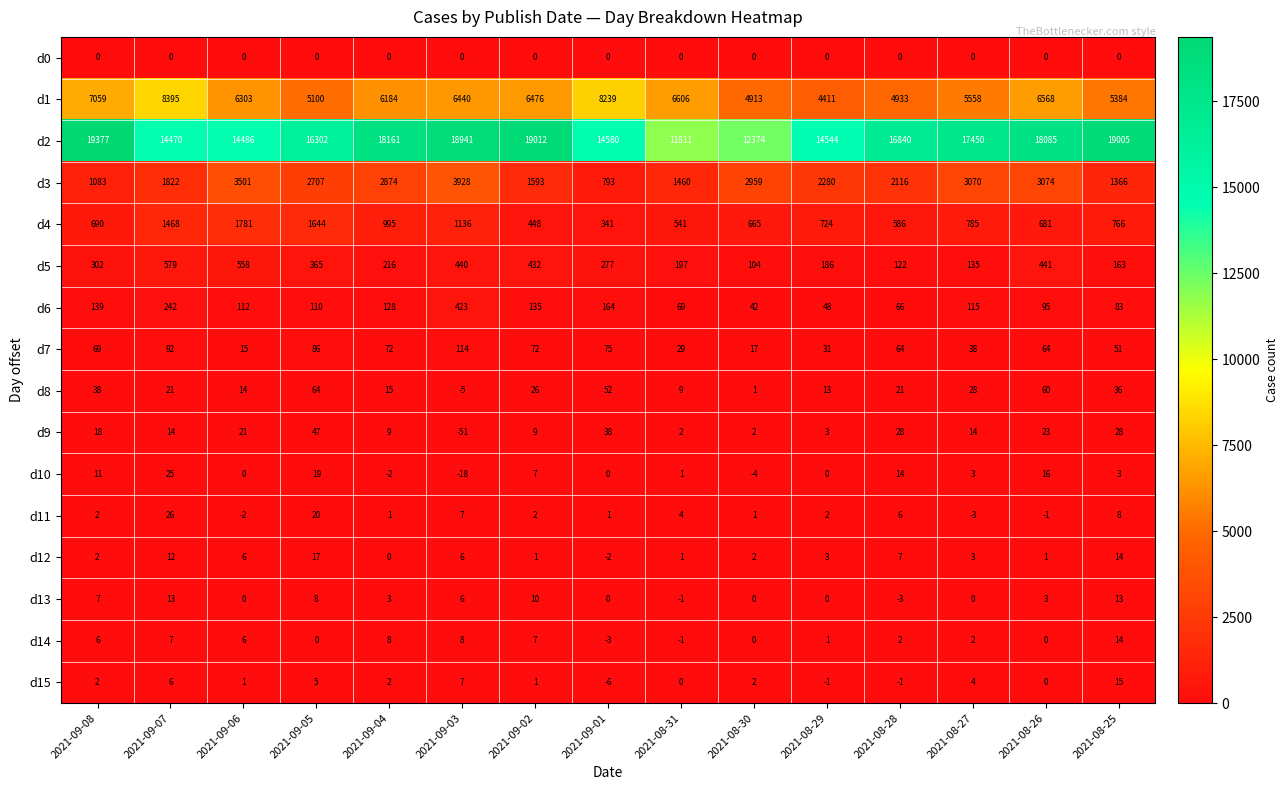

Which label corresponds to the smallest value in the chart?

2021-09-03